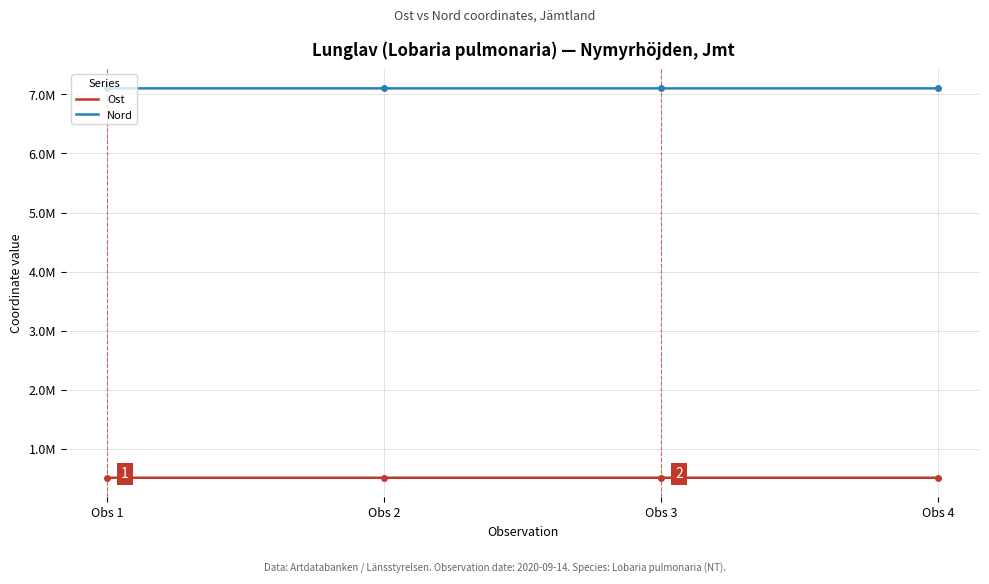

What is the difference between the Ost values at Obs 1 and Obs 3?

90.3